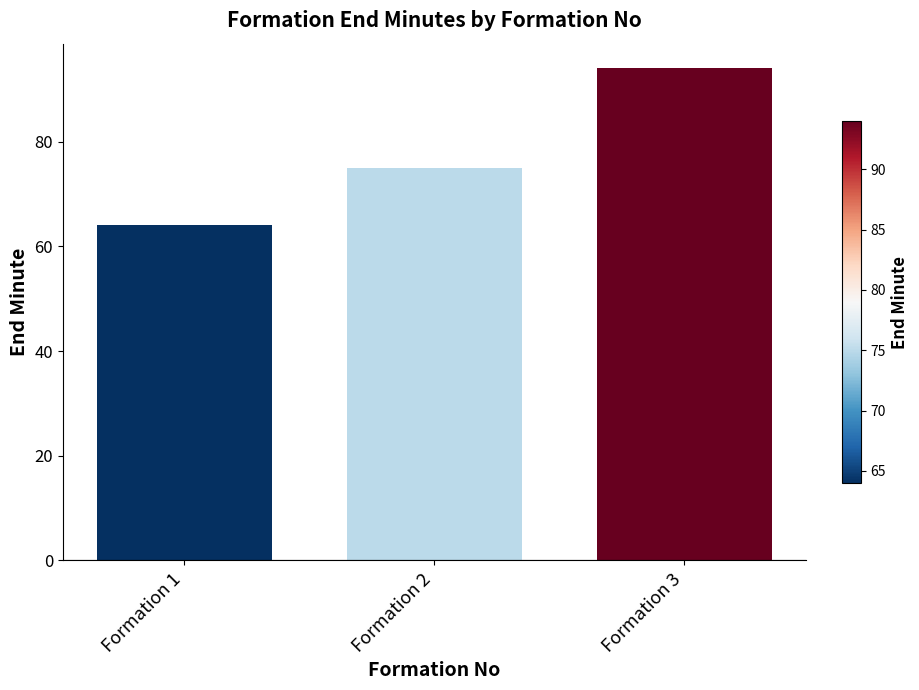

Reading left to right, extract all data points from this chart.

64	75	94